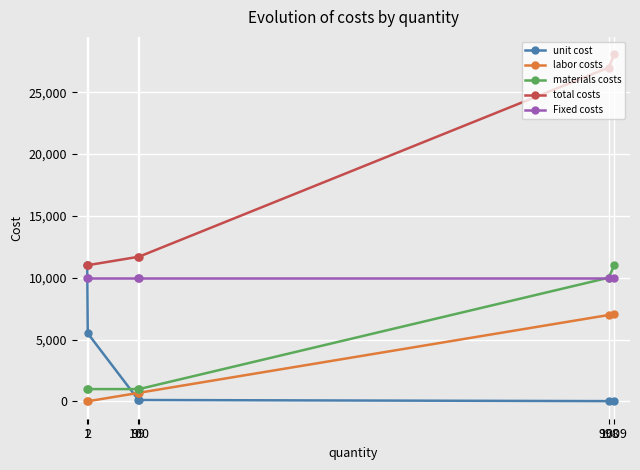

What is the average value of the unit cost series?

2800.7